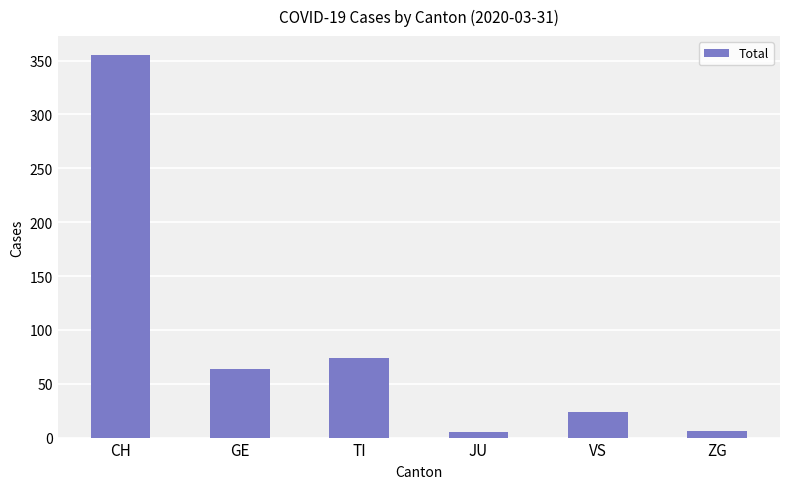

What is the greatest value displayed?

355